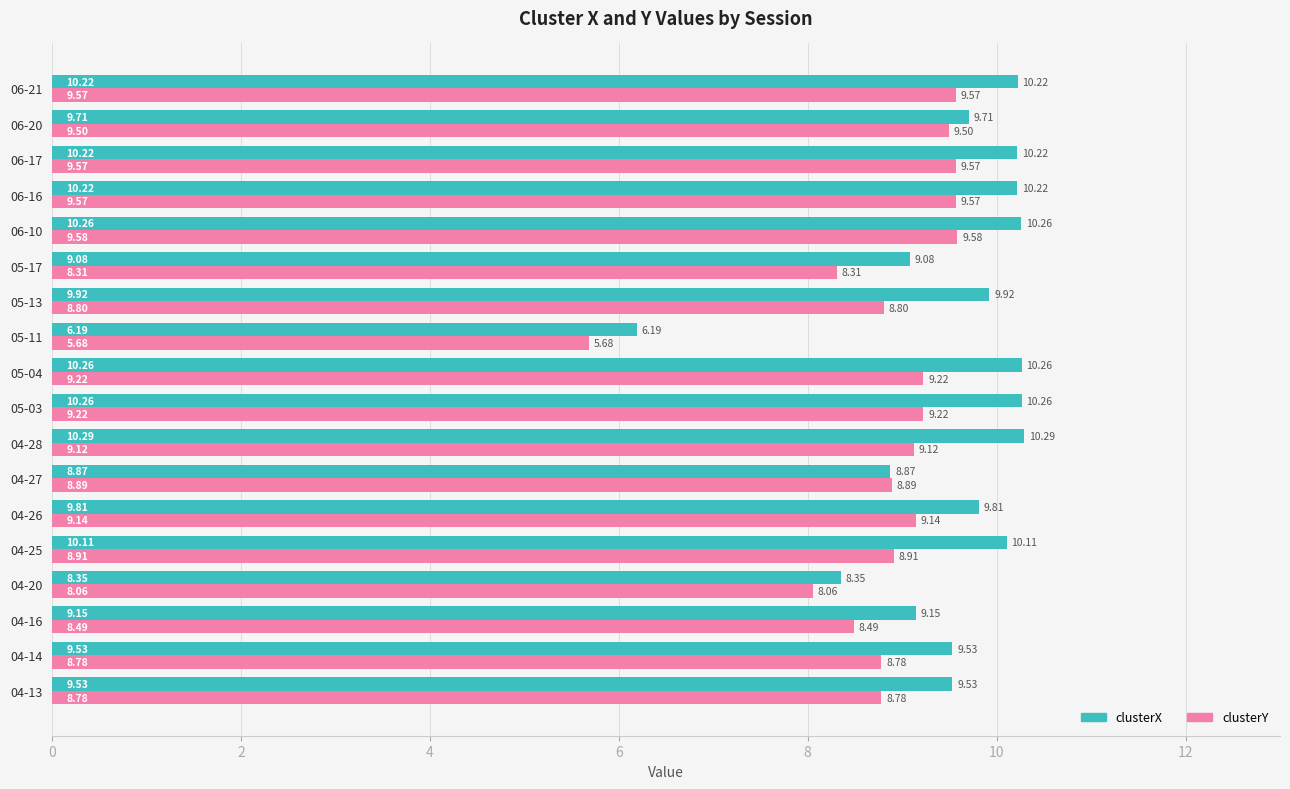

List the series in order of their peak value, lowest first.

clusterY, clusterX